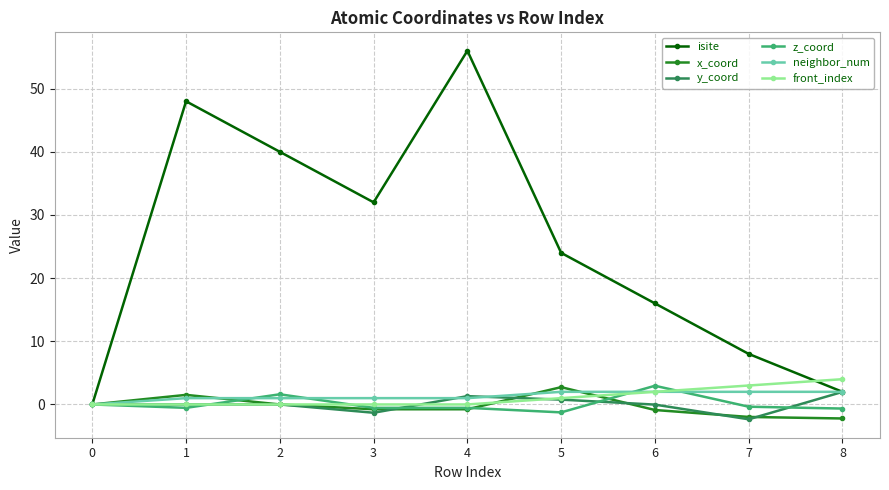

True or false: front_index has more than 2 points higher than both neighbors.

False